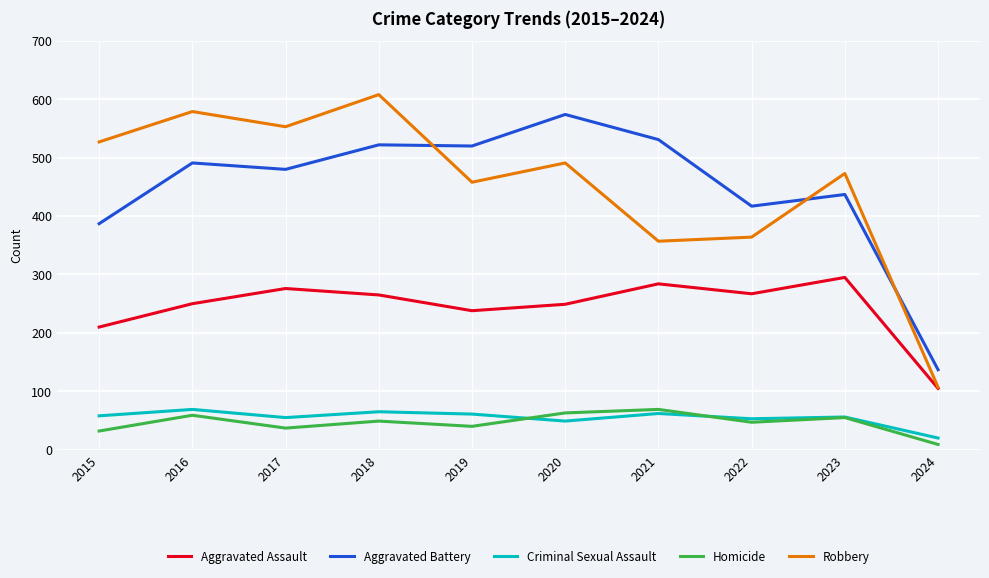

The value of Homicide at 2016 is 21. True or false?

False